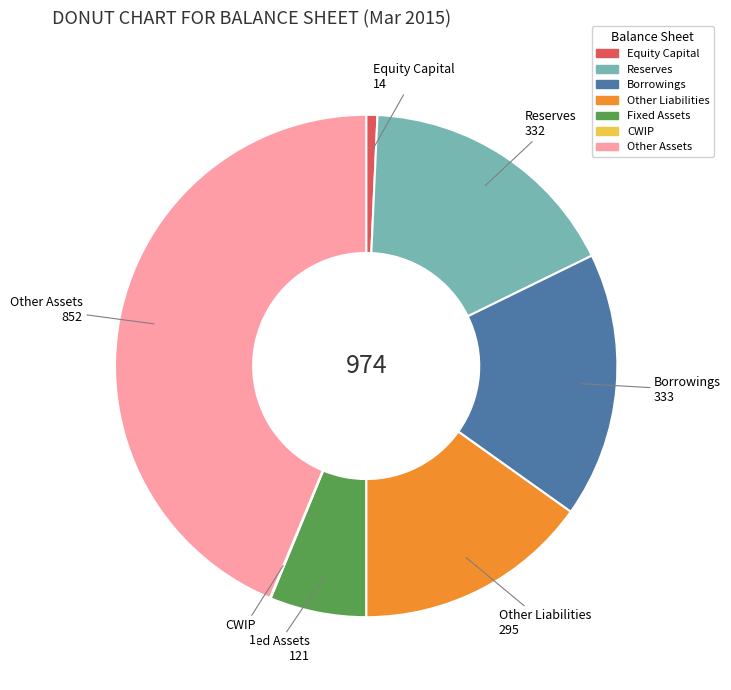

Is there a majority slice in this chart?

No